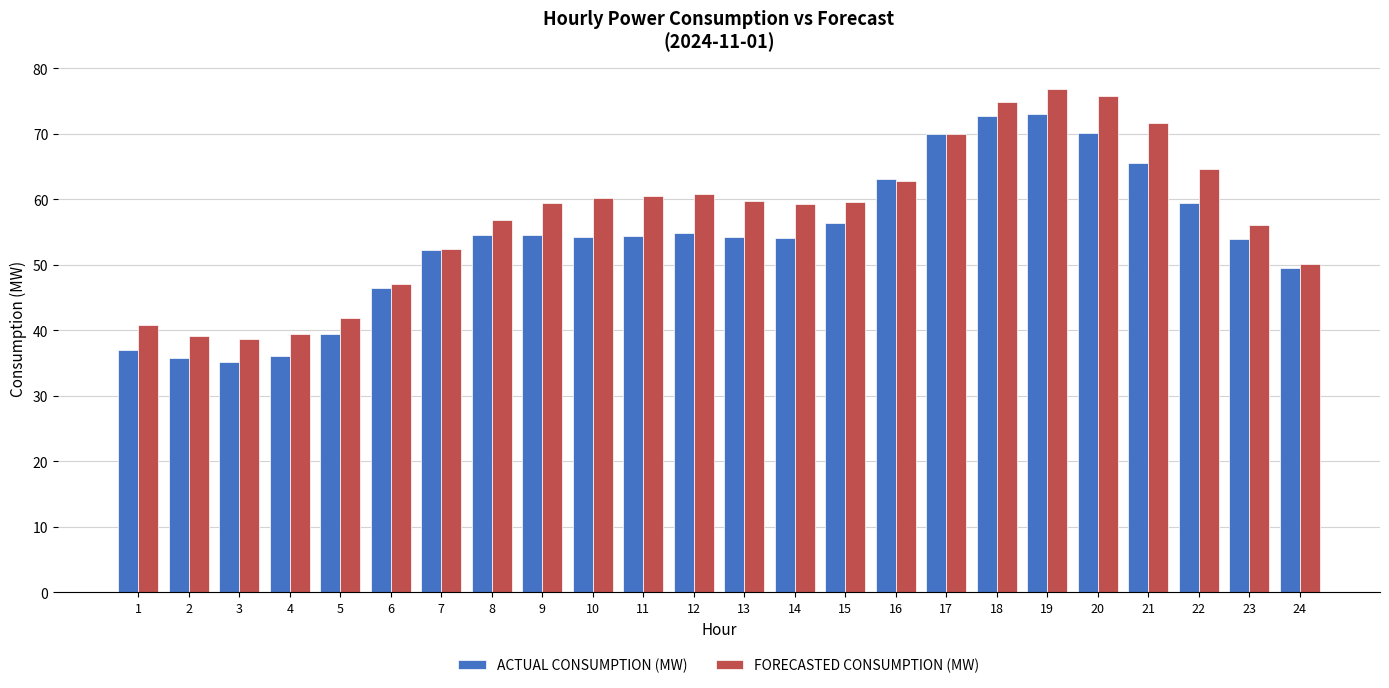

Between 12 and 19, which series saw the biggest shift?

ACTUAL CONSUMPTION (MW)